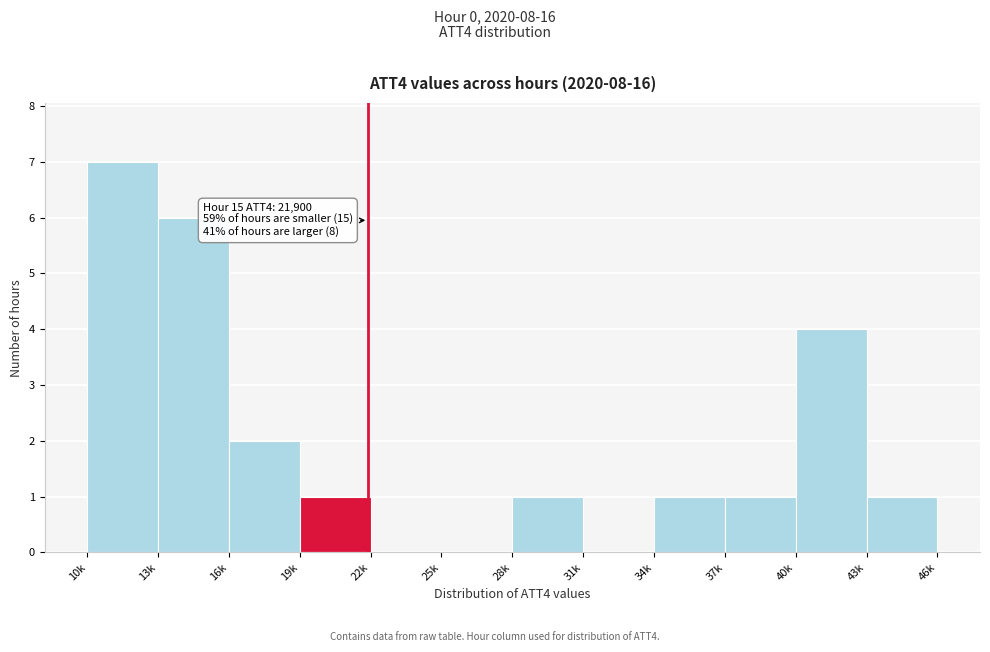

Reading right to left, extract all data points from this chart.

43k=1	40k=4	37k=1	34k=1	31k=0	28k=1	25k=0	22k=0	19k=1	16k=2	13k=6	10k=7